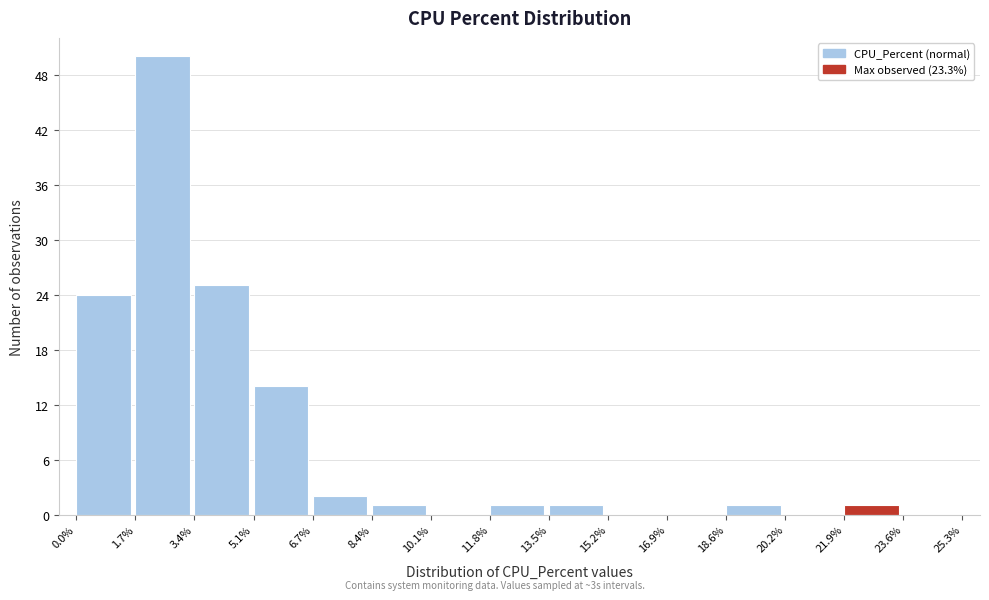

Reading left to right, list every bar in this chart as the range it spans on the x-axis followed by its height. The values are not printed on the chart, so give them approximately, as read against the axis.

0.0% to 1.7%: 24
1.7% to 3.4%: 50
3.4% to 5.1%: 25
5.1% to 6.7%: 14
6.7% to 8.4%: 2
8.4% to 10.1%: 1
10.1% to 11.8%: 0
11.8% to 13.5%: 1
13.5% to 15.2%: 1
15.2% to 16.9%: 0
16.9% to 18.6%: 0
18.6% to 20.2%: 1
20.2% to 21.9%: 0
21.9% to 23.6%: 1
23.6% to 25.3%: 0